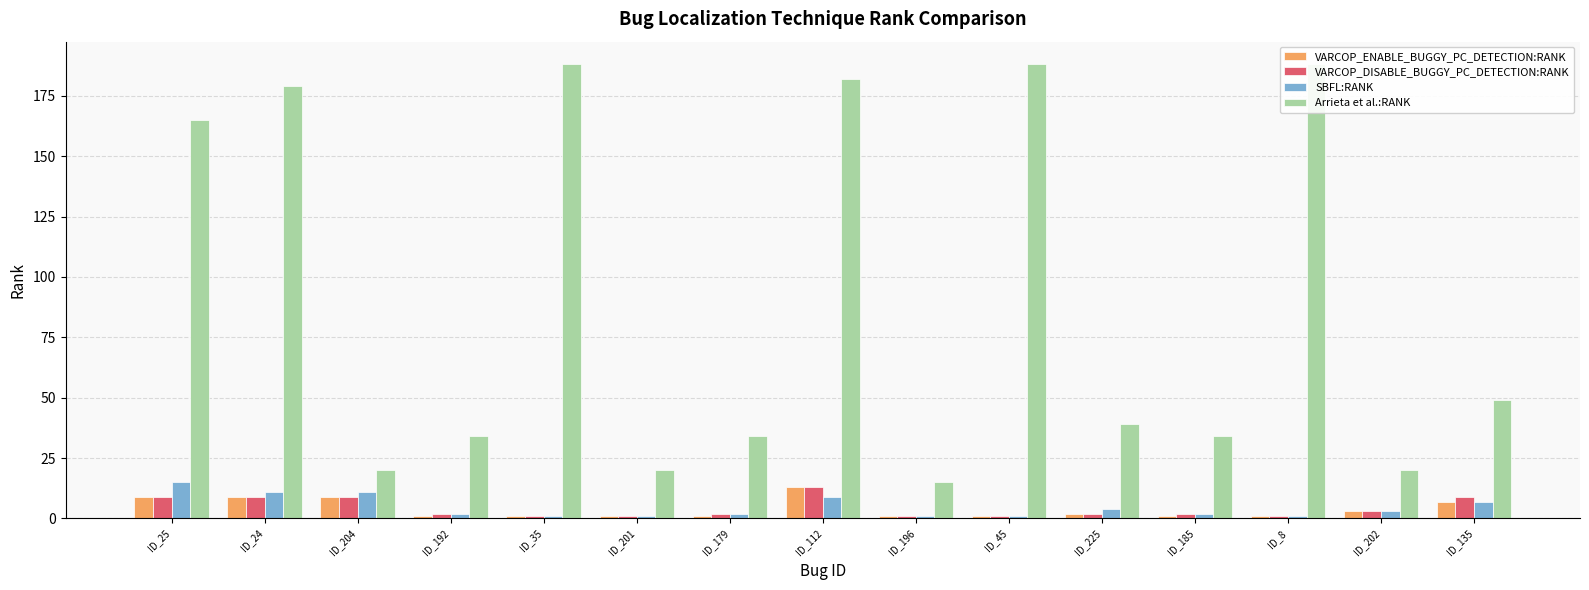

How many values in the SBFL:RANK series exceed 2?

7